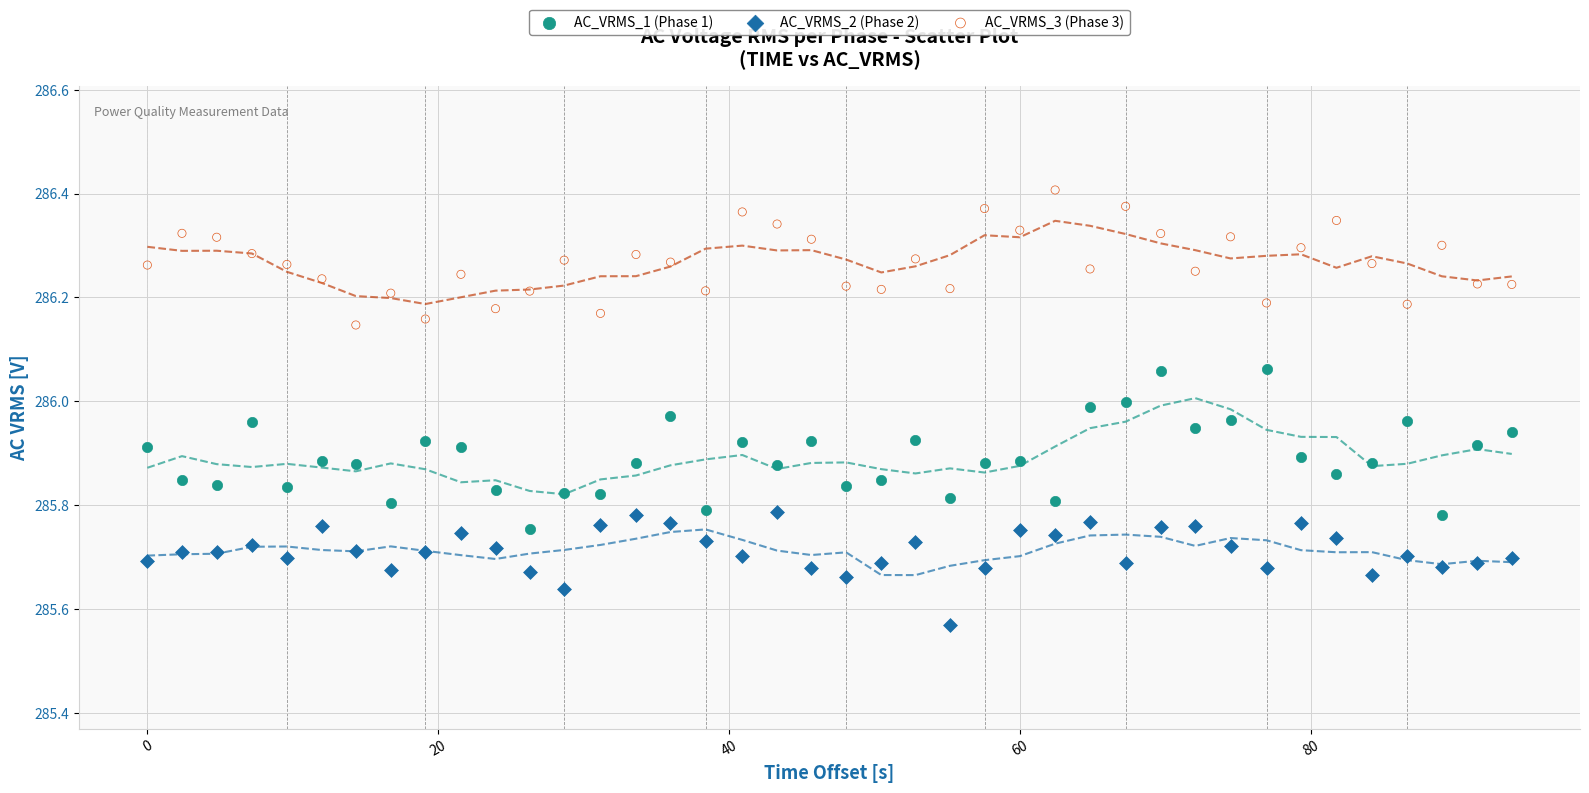

Across all data points, what is the range of Y values (max minus min)?

0.8